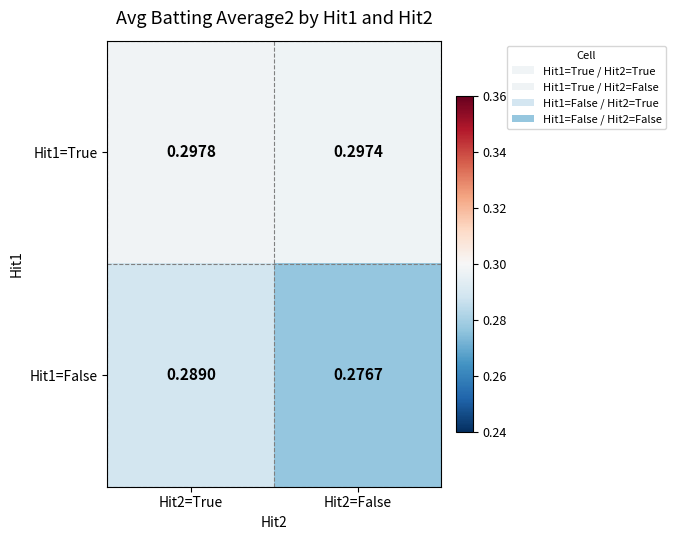

Which series has the widest spread of values?

Hit1=False